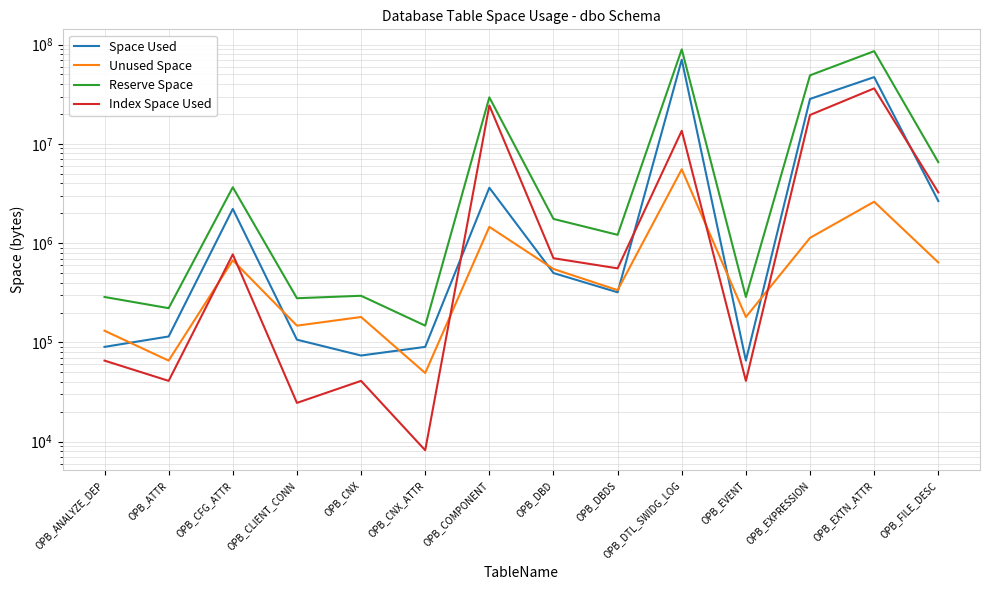

List the labels in order of Index Space Used value, largest first.

OPB_EXTN_ATTR, OPB_COMPONENT, OPB_EXPRESSION, OPB_DTL_SWIDG_LOG, OPB_FILE_DESC, OPB_CFG_ATTR, OPB_DBD, OPB_DBDS, OPB_ANALYZE_DEP, OPB_ATTR, OPB_CNX, OPB_EVENT, OPB_CLIENT_CONN, OPB_CNX_ATTR